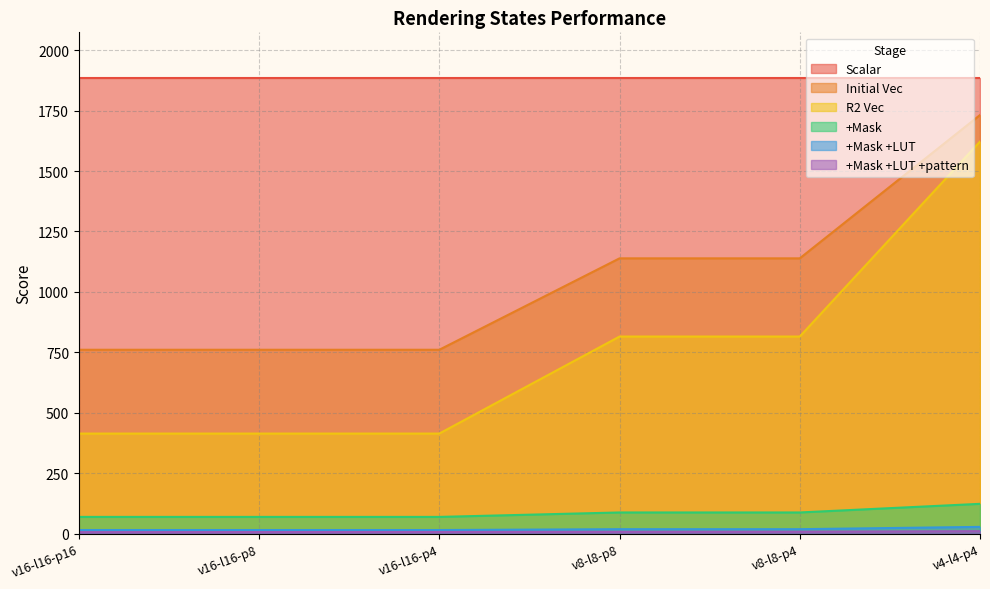

Is it true that Initial Vec equals 760.7 at v16-l16-p4?

True